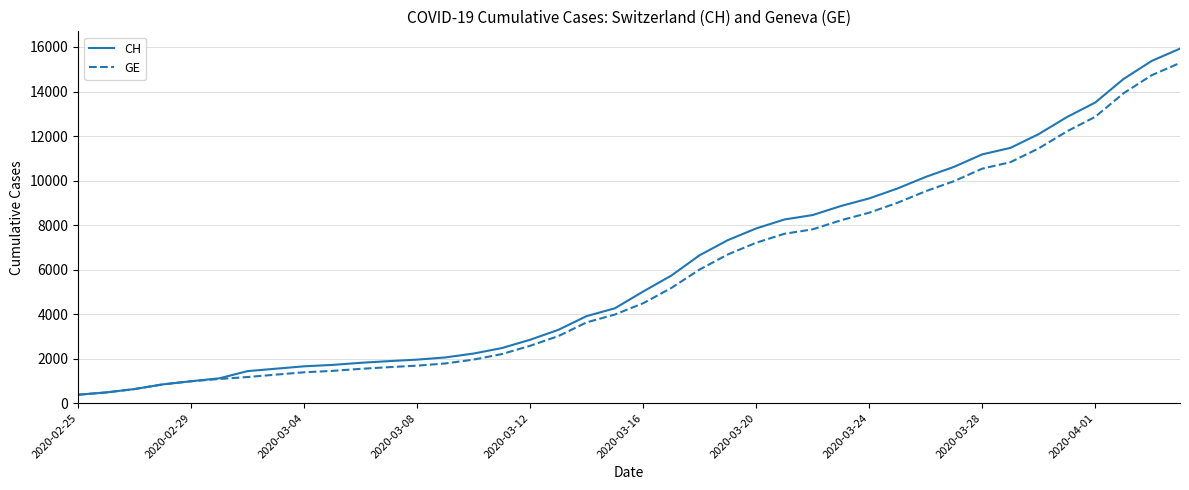

What is the sum of all GE values?

225656